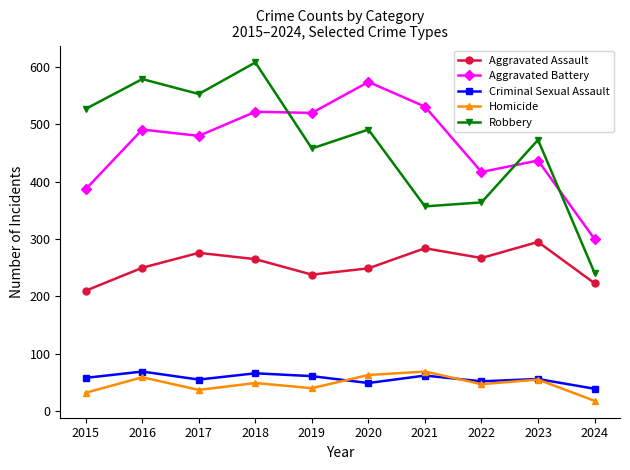

What is the value of the Homicide point at the 10th from the left?

18